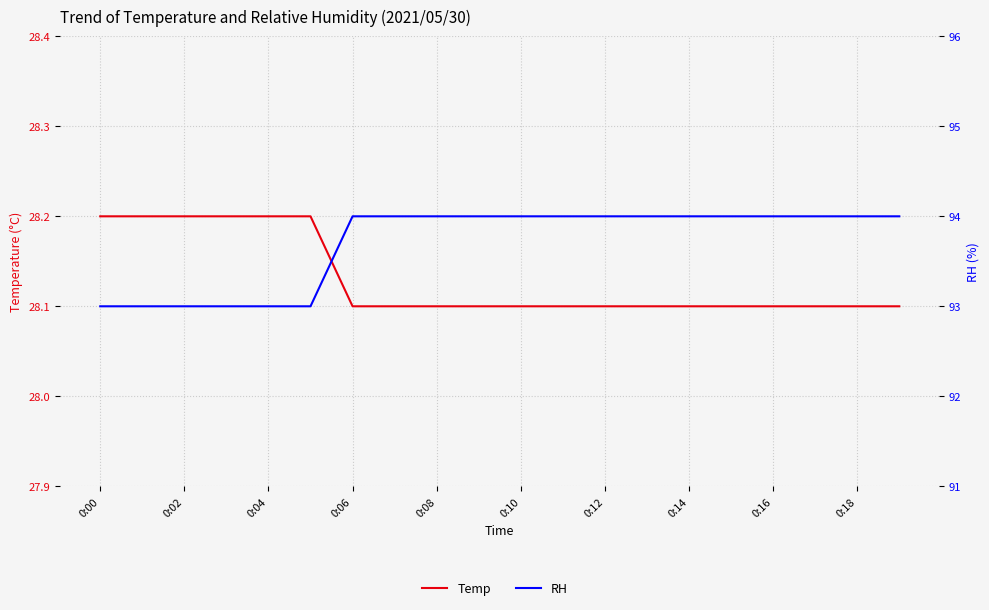

What is the maximum value shown in the chart?

94.0